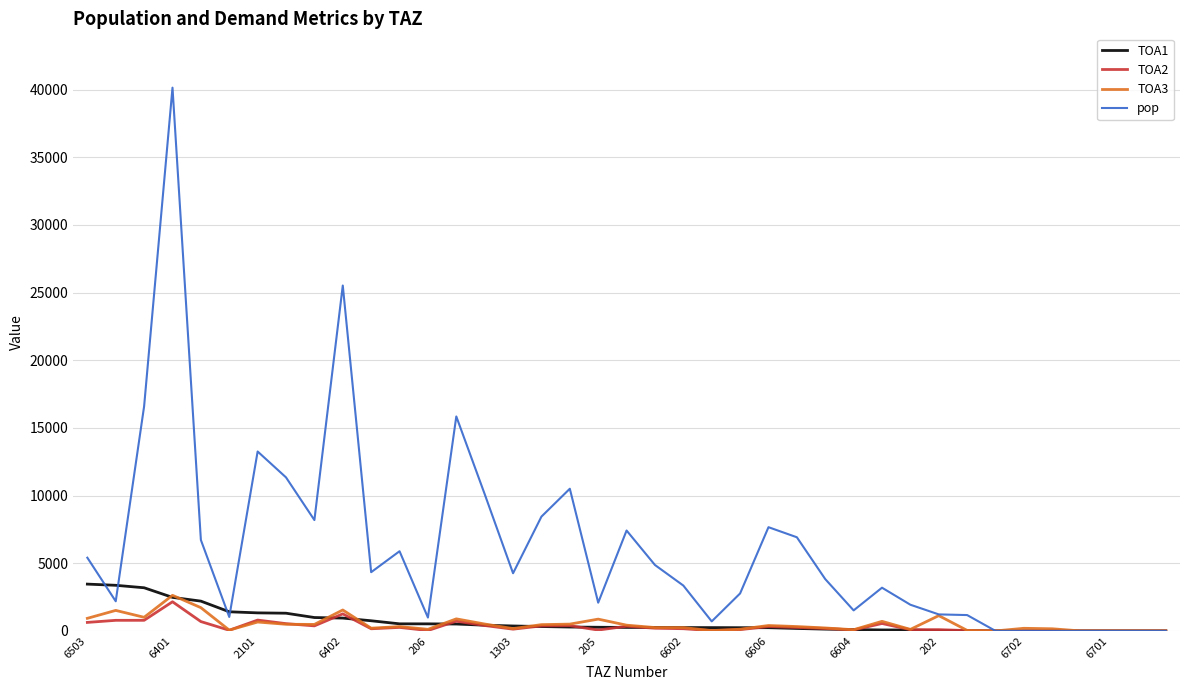

What is the difference between the second highest and minimum values in the pop series?

25520.6